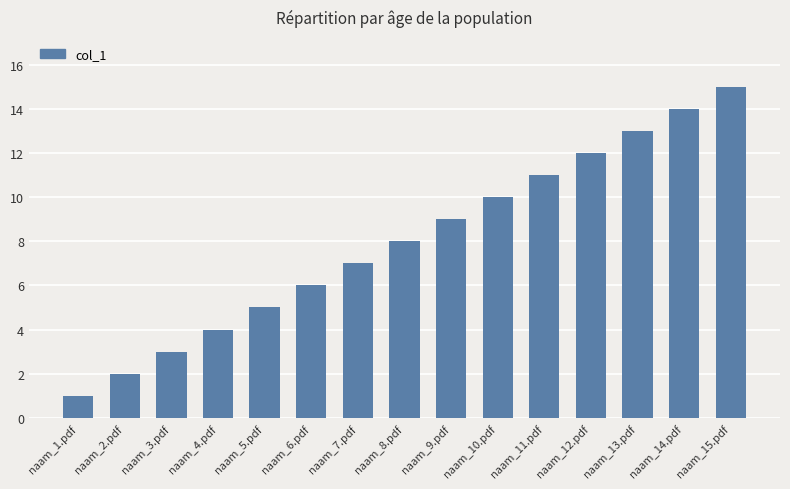

Which label corresponds to the smallest value in the chart?

naam_1.pdf